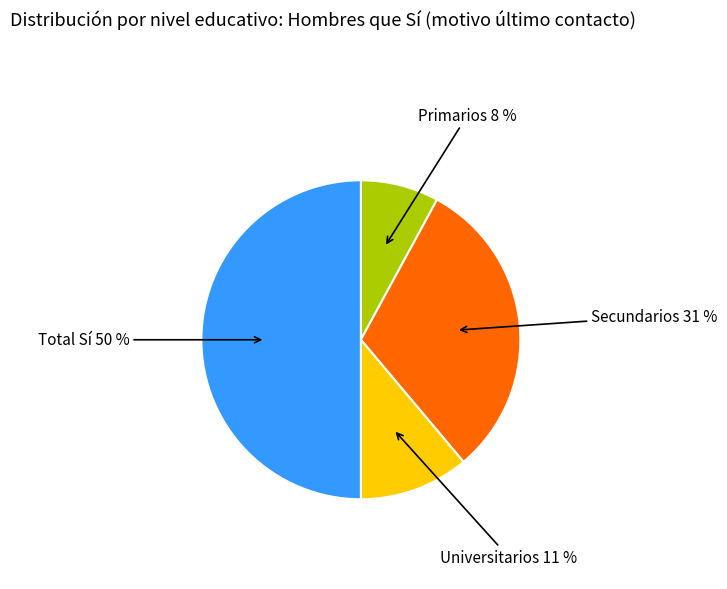

To the nearest percent, what is the average slice percentage?

25%